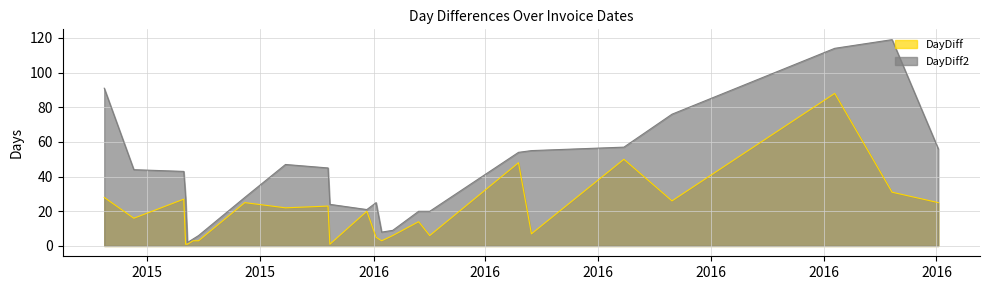

What is the difference between the highest and lowest values at 2015-10-22?

27